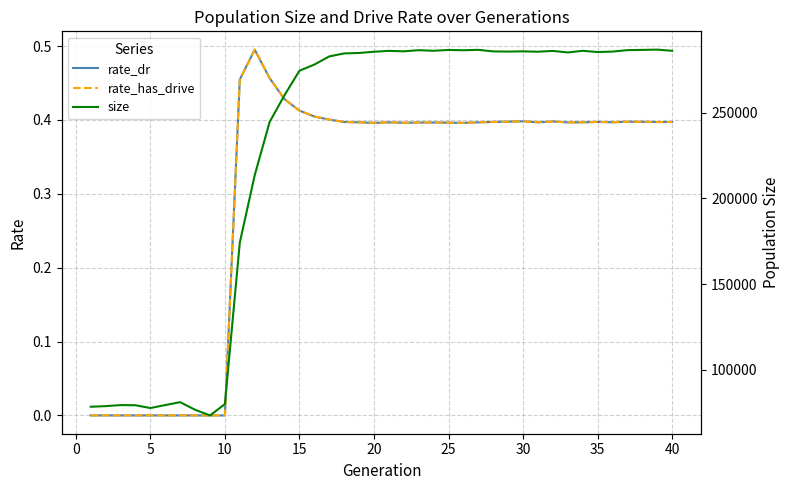

How many positive values does the rate_dr series have?

30